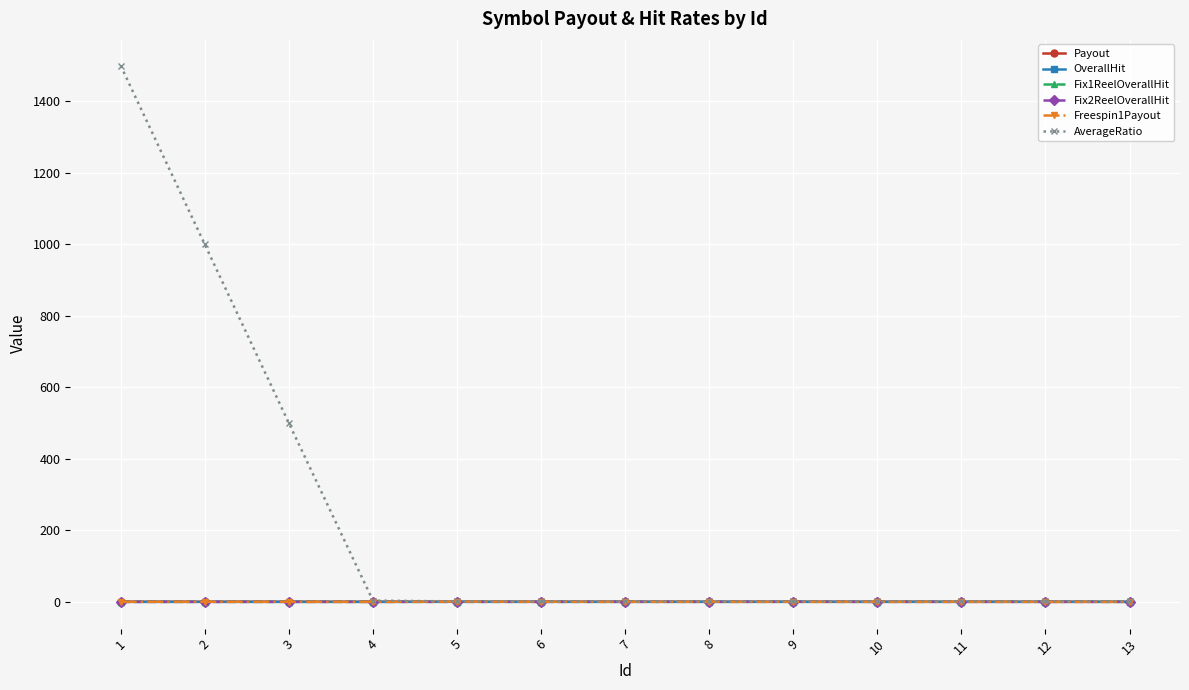

What is the difference between the highest and lowest values at 13?

1.0